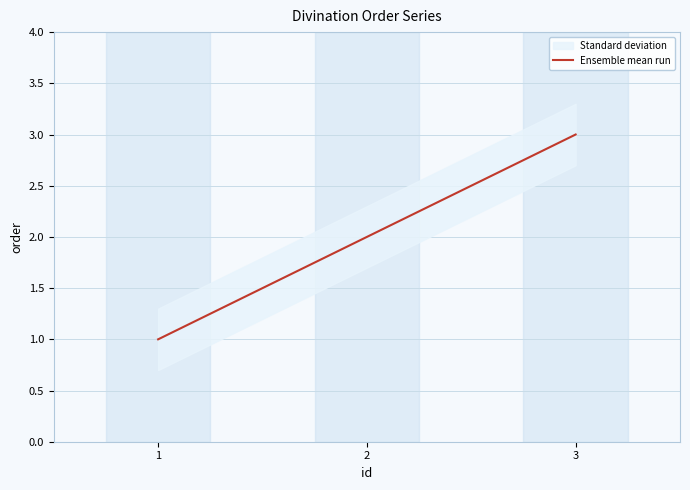

Is it true that the value at 2 is 2?

True